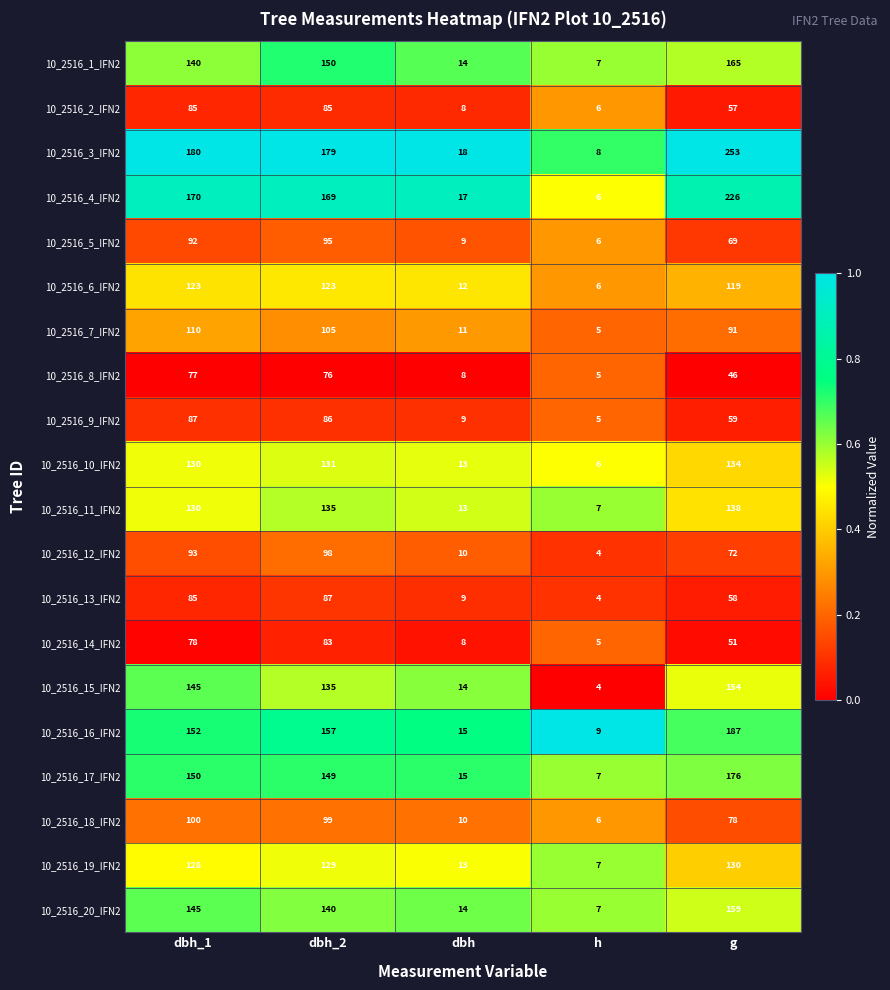

What is the greatest value displayed?

253